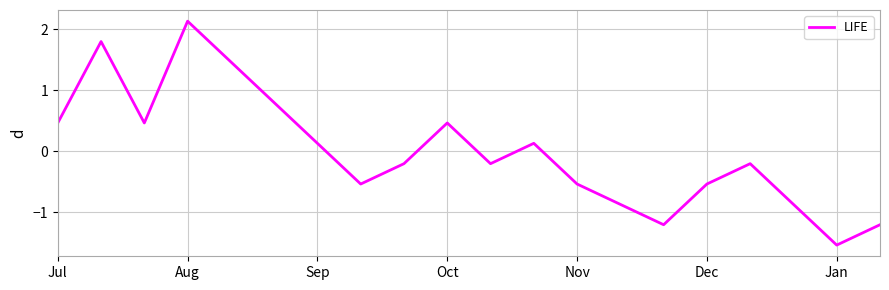

What is the maximum value shown in the chart?

2.1